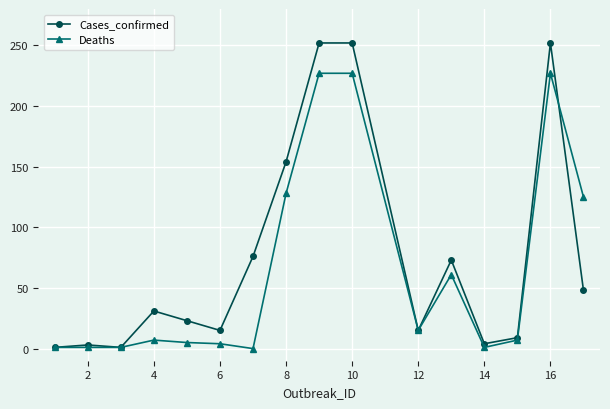

Rank the series by their maximum value, from lowest to highest.

Deaths, Cases_confirmed